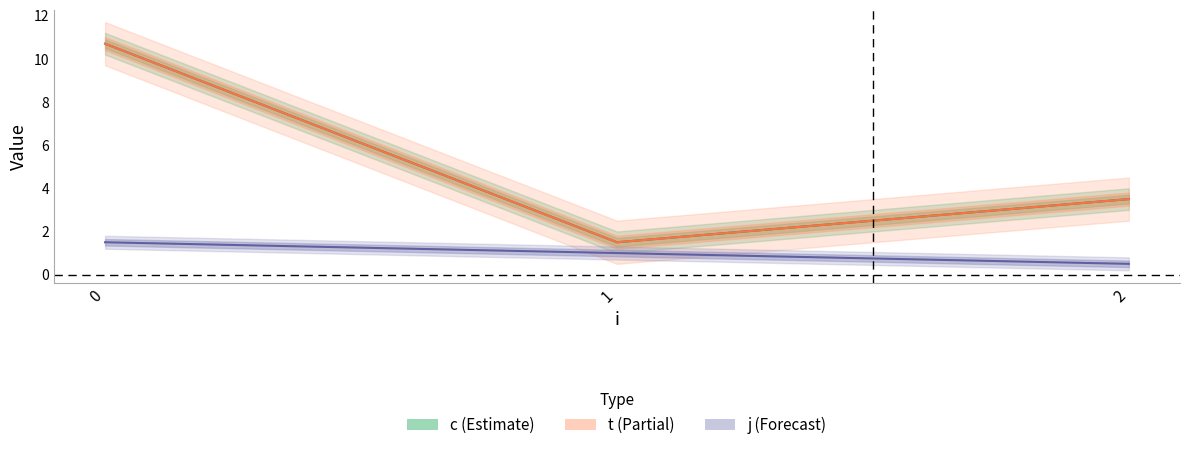

Is it true that c equals 2.1 at 2?

False